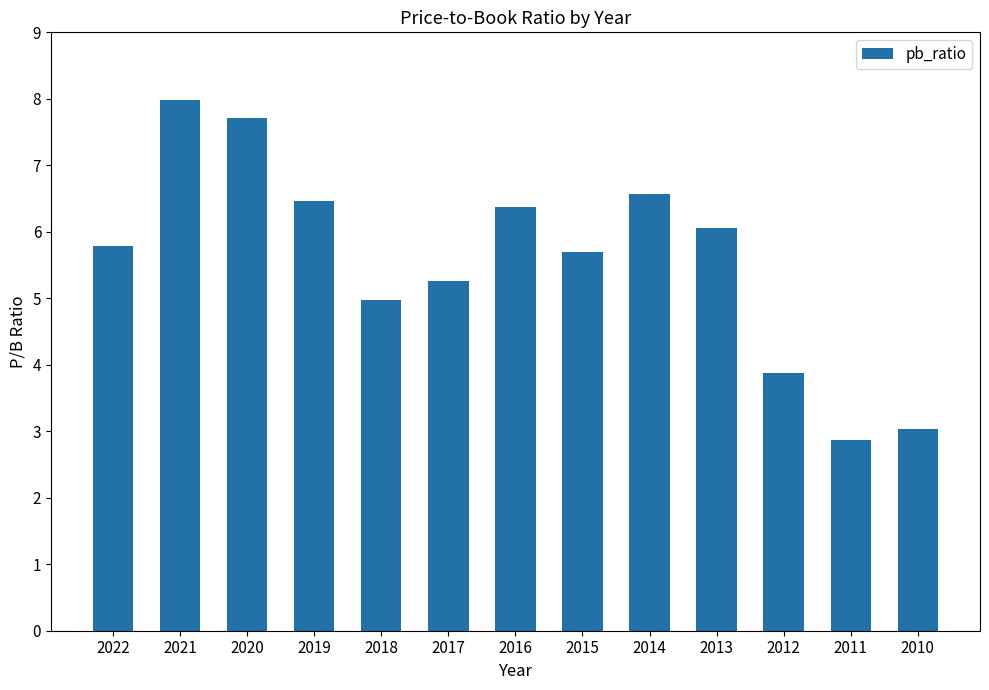

What is the value of the 6th bar from the left?

5.3